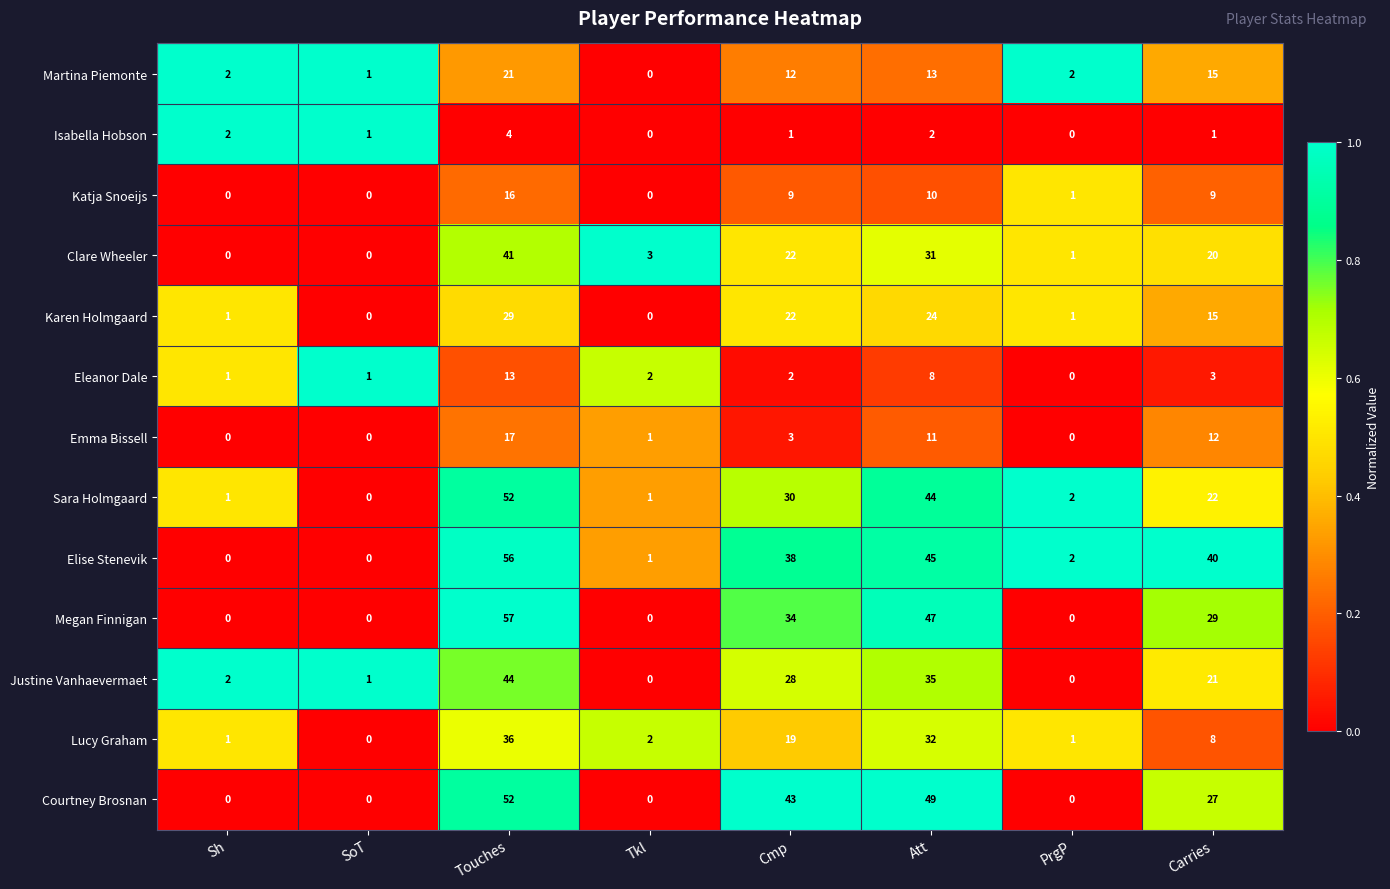

What is the greatest value displayed?

57